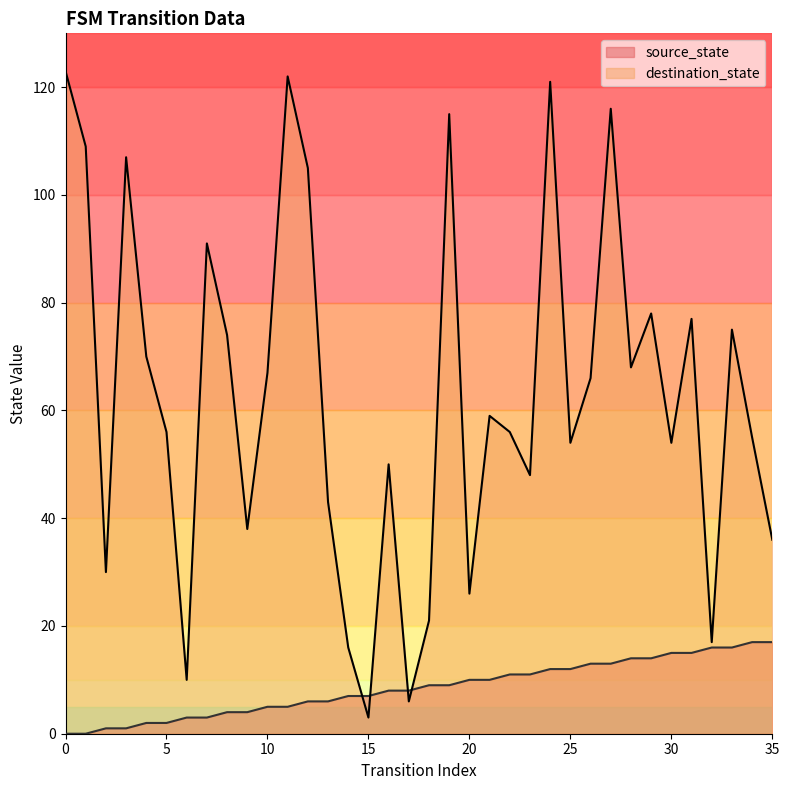

What is the spread (max minus min) of values at 8?

70